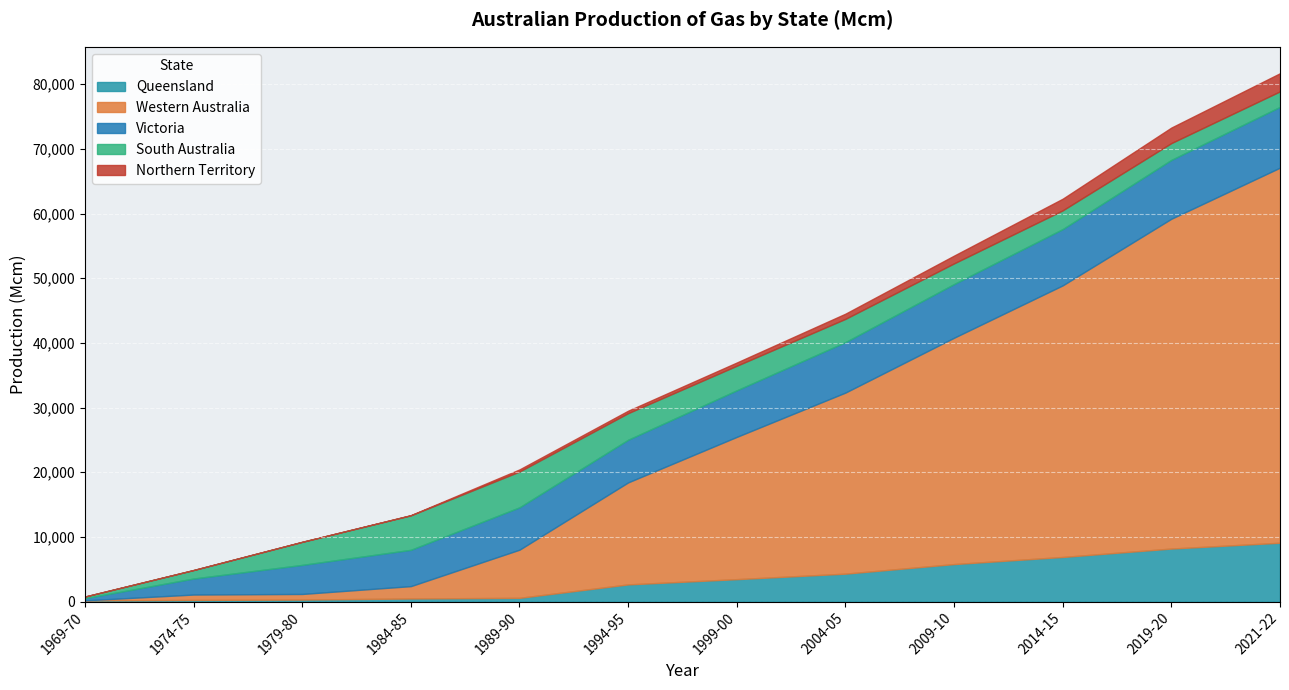

What are all the series names shown in the legend?

Queensland, Western Australia, Victoria, South Australia, Northern Territory